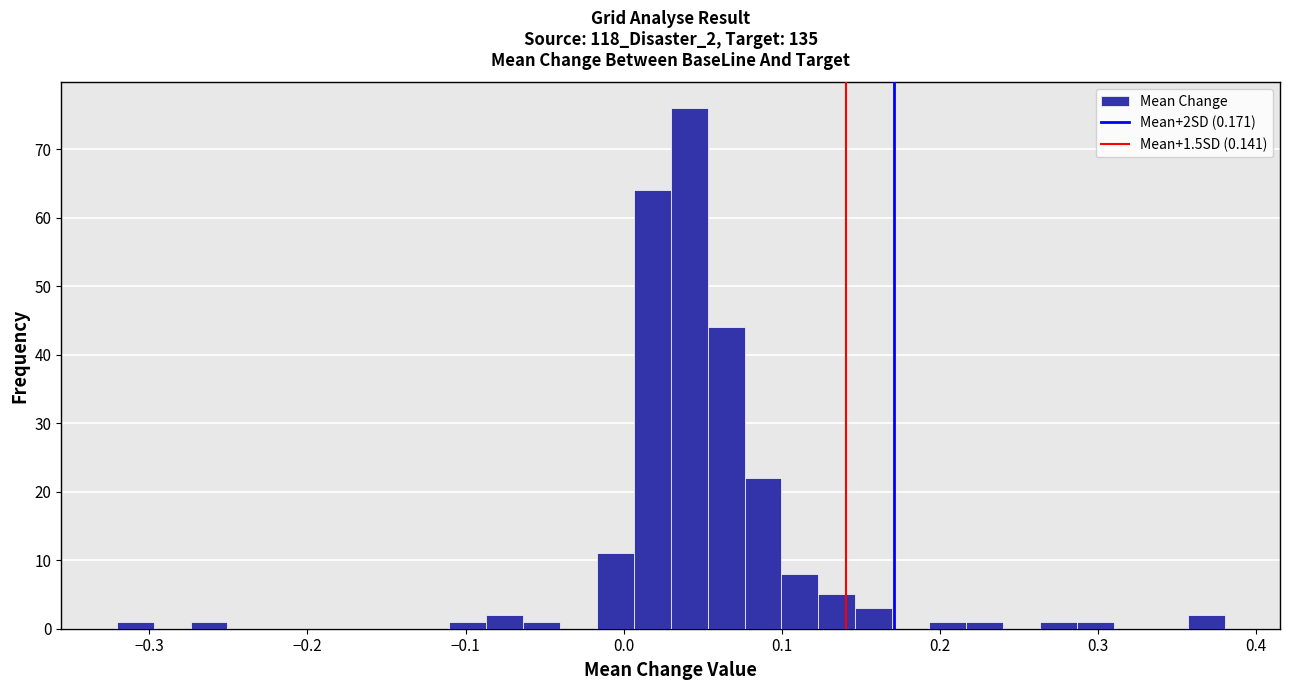

Around what value on the x-axis is the tallest bar? Give the approximate position of its centre, as read against the axis.

0.04